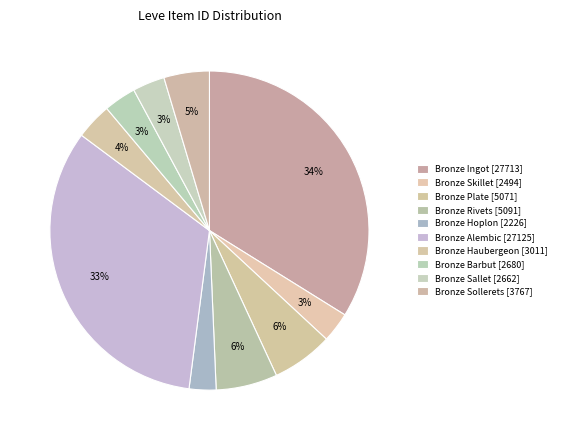

What percentage is the Bronze Hoplon slice, to the nearest percent?

3%